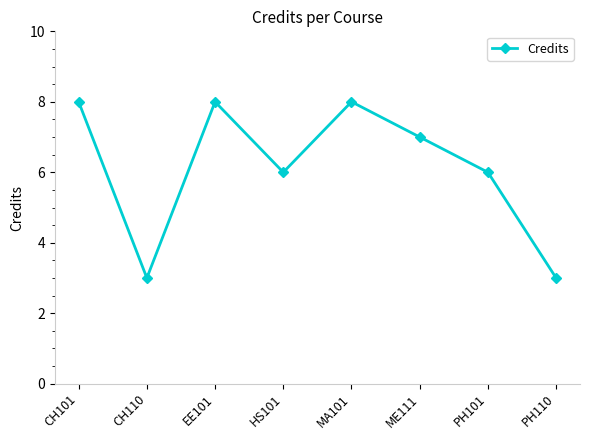

Between CH101 and PH101, which is larger?

CH101